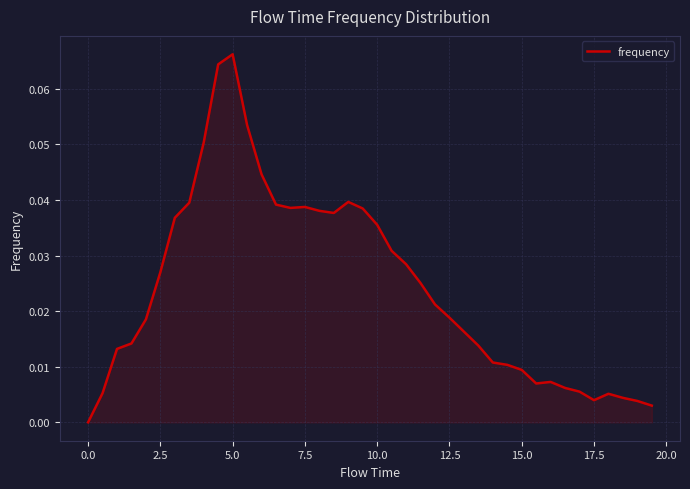

Does the chart display data point markers on the line(s)?

No